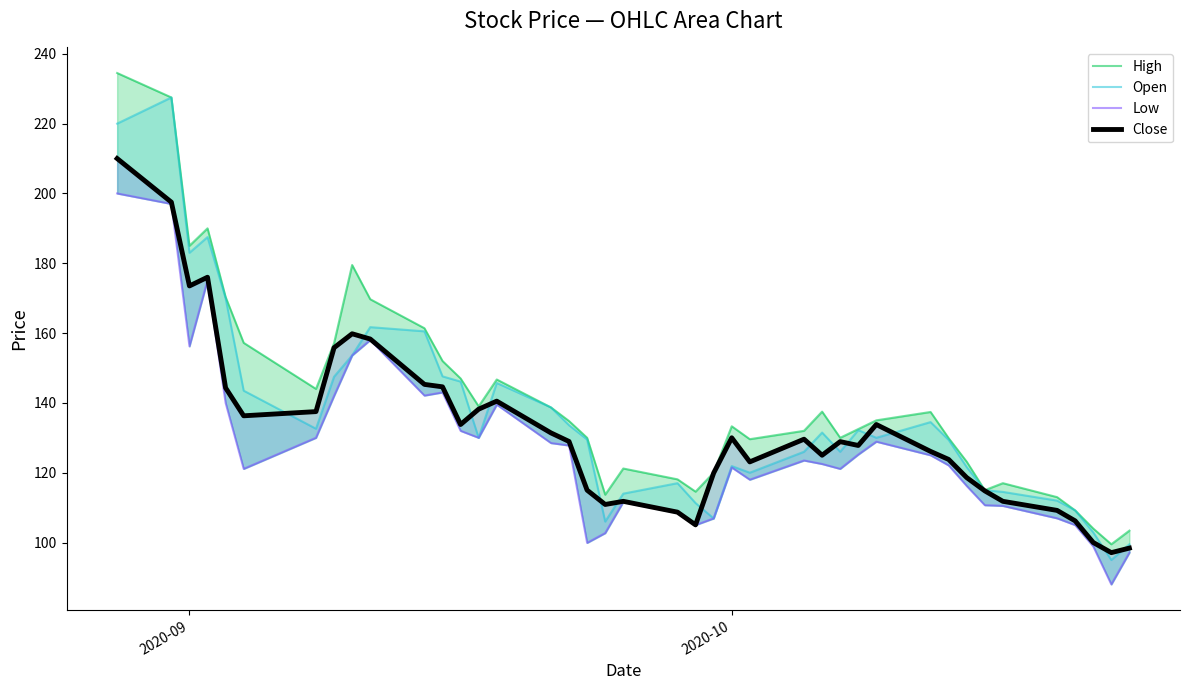

At which label does High first exceed 134?

2020-09